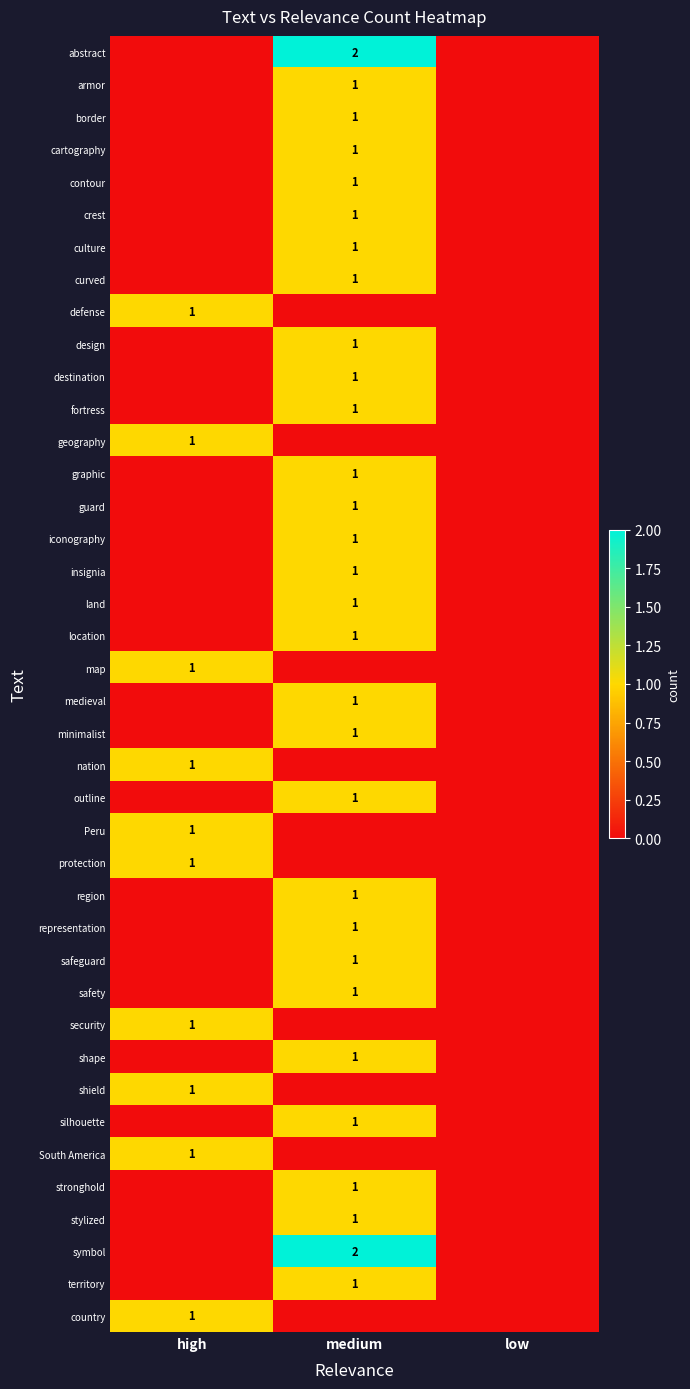

The value of land at medium is 1. True or false?

True